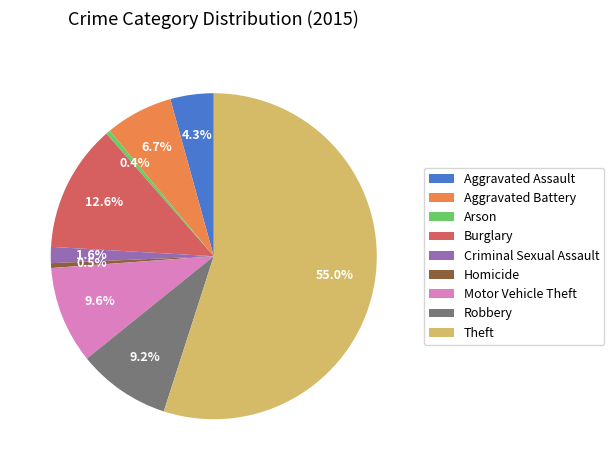

Which slice represents more than half of the pie?

Theft